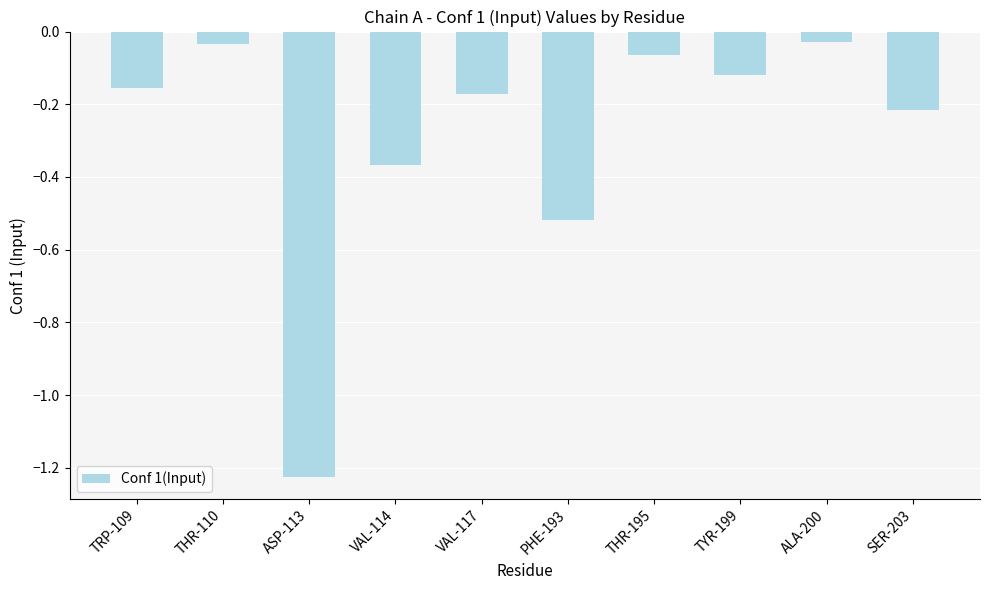

The value at TRP-109 is -0.1. True or false?

False